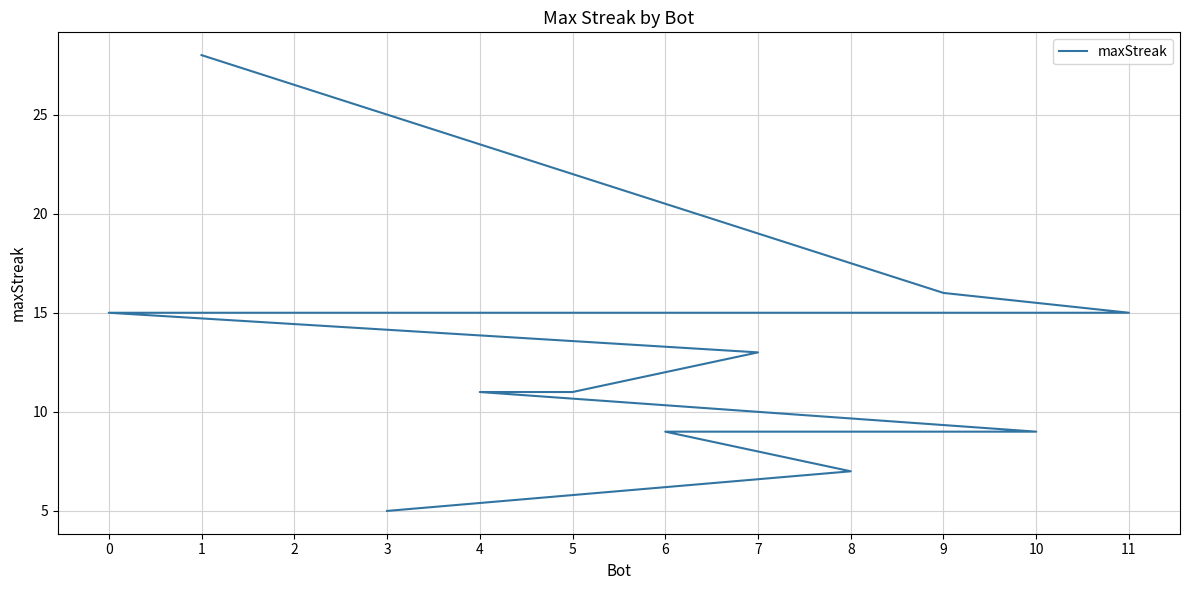

At which category does the chart reach its peak across all series?

1